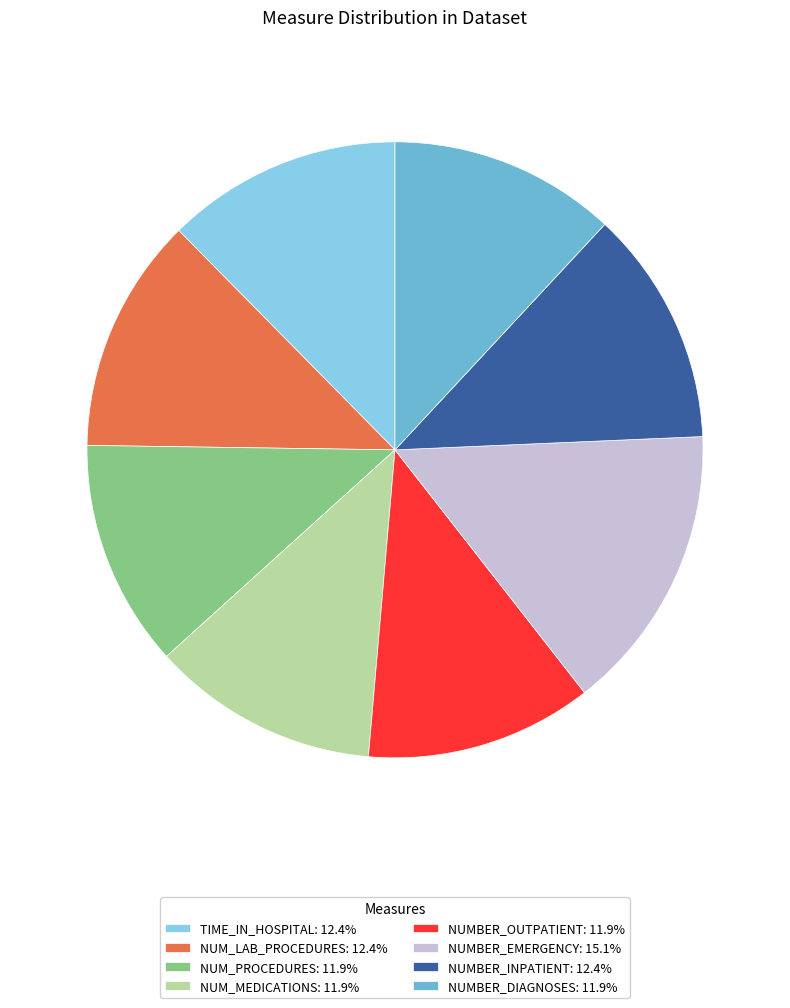

Is the sum of NUMBER_EMERGENCY: 15.1% and NUMBER_DIAGNOSES: 11.9% greater than half?

No